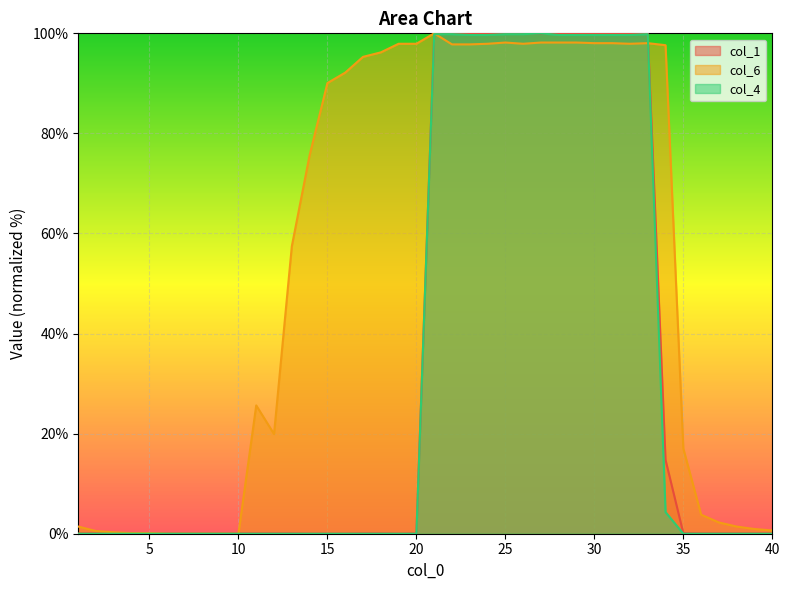

Which category has the lowest value across all series?

14